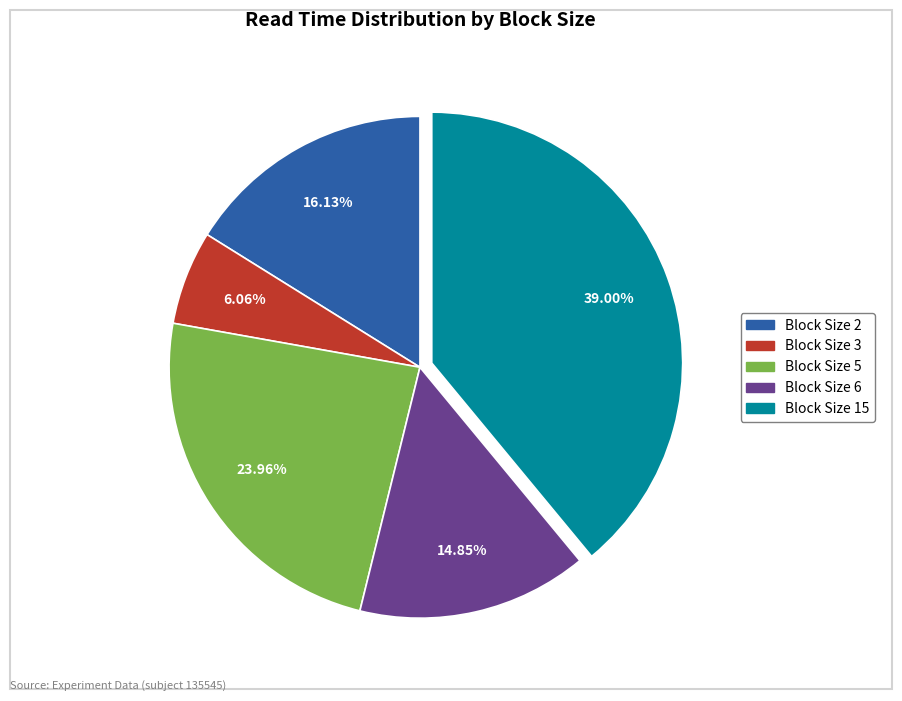

Does any single category account for the majority?

No